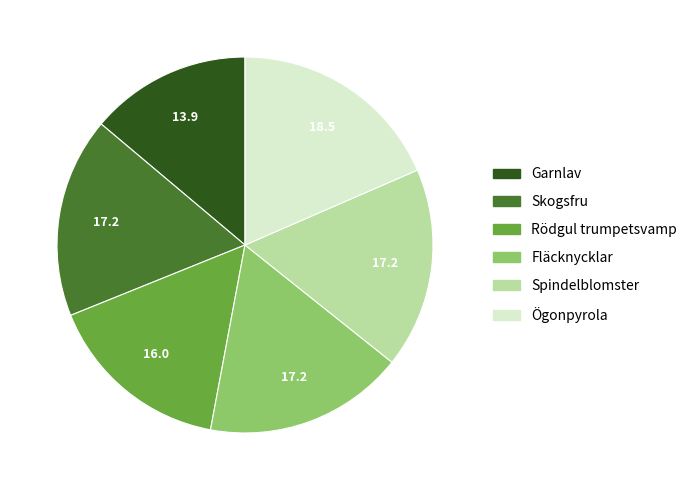

Is there a majority slice in this chart?

No